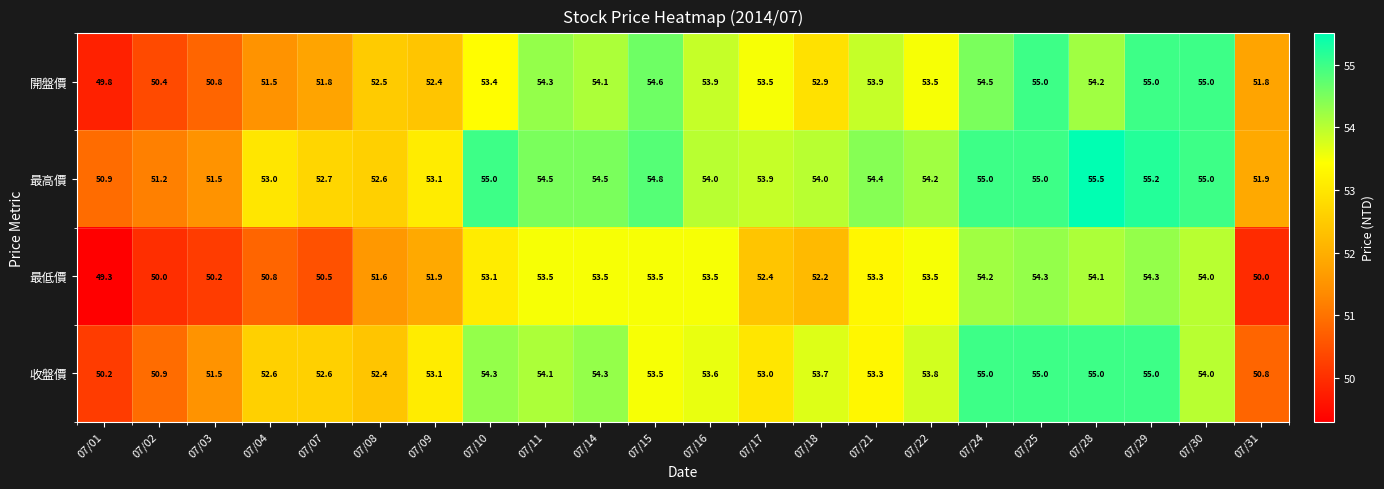

Between 07/10 and 07/21, which series saw the biggest shift?

收盤價